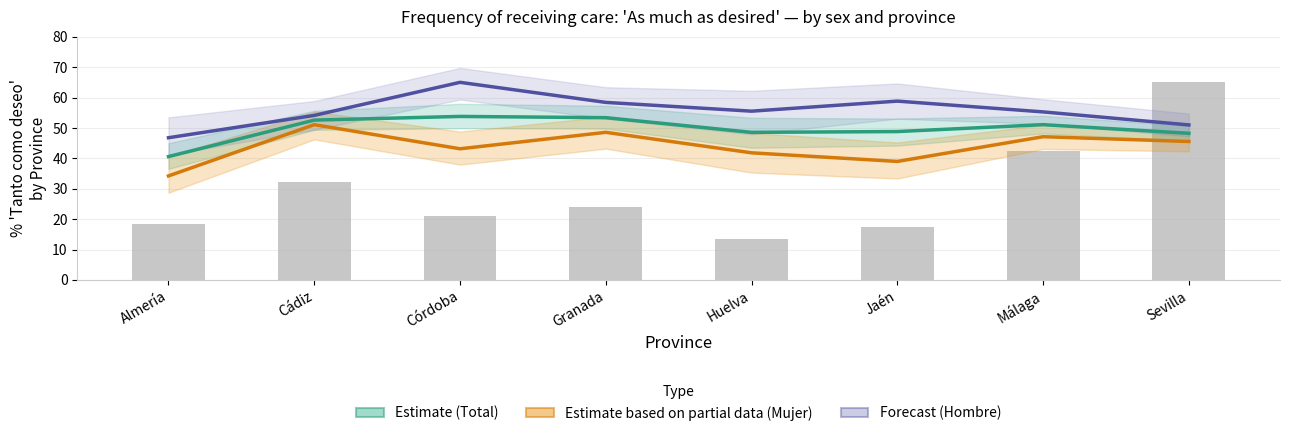

The Forecast (Hombre) series shows 115.3 at Córdoba. True or false?

False